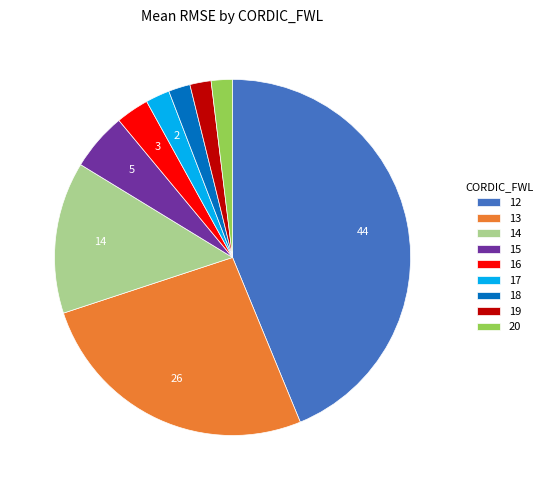

Combined, do 20 and 13 account for over 50%?

No